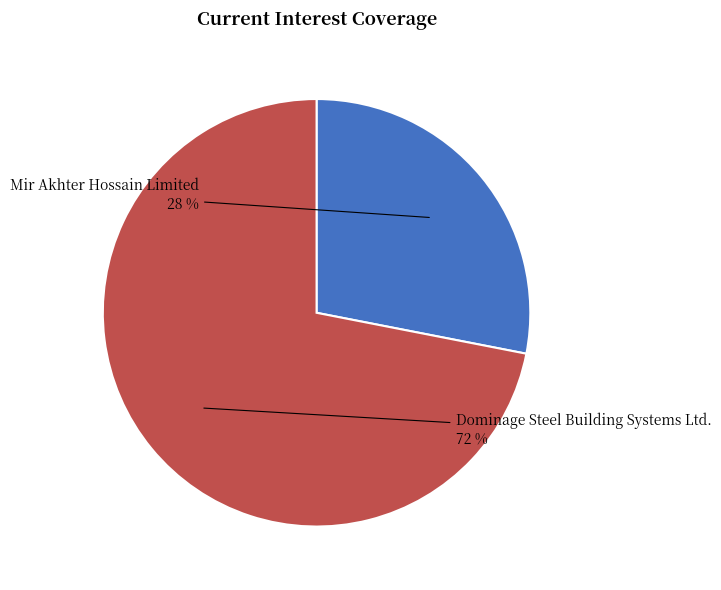

Does Dominage Steel Building Systems Ltd. account for over 50% of the chart?

Yes